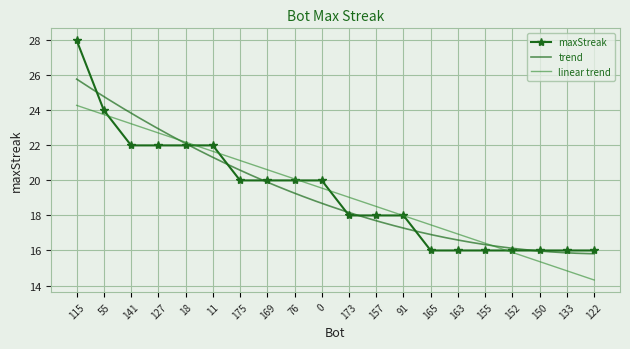

Approximately how many times larger is the value at 155 compared to 122?

1.0